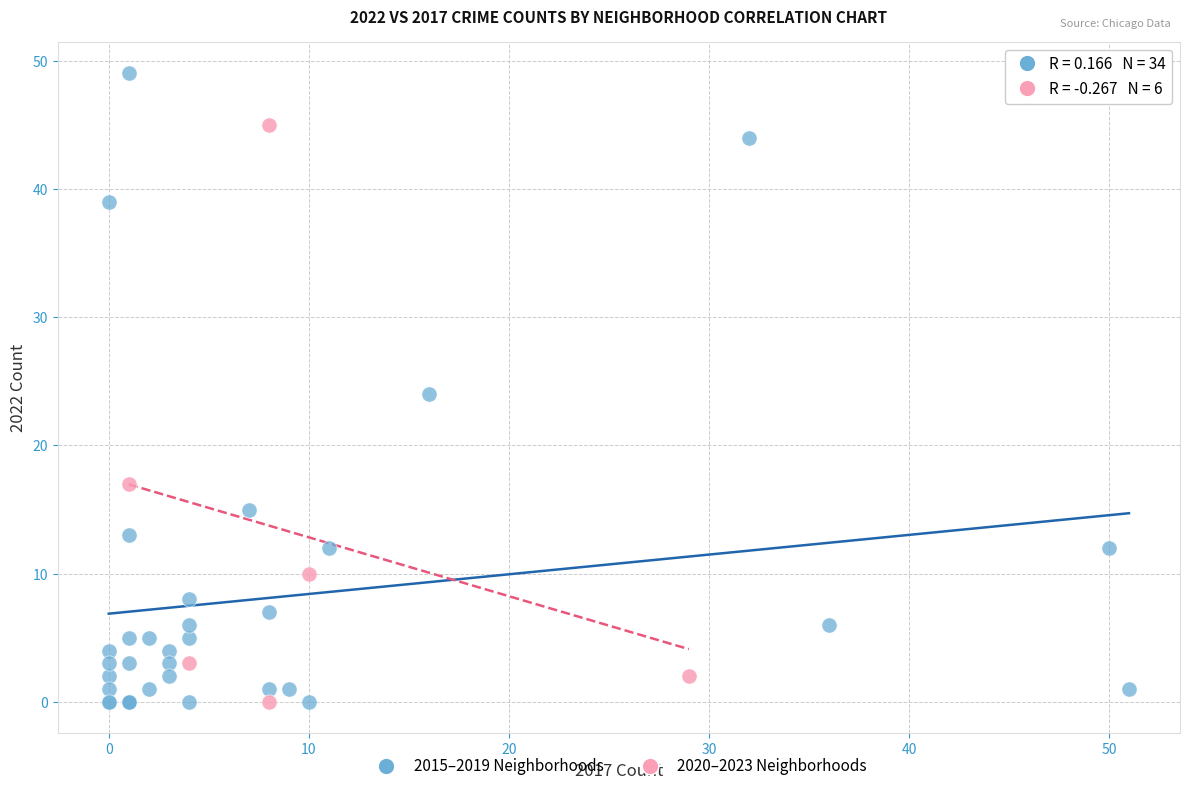

Which series reaches the maximum Y coordinate?

2015–2019 Neighborhoods